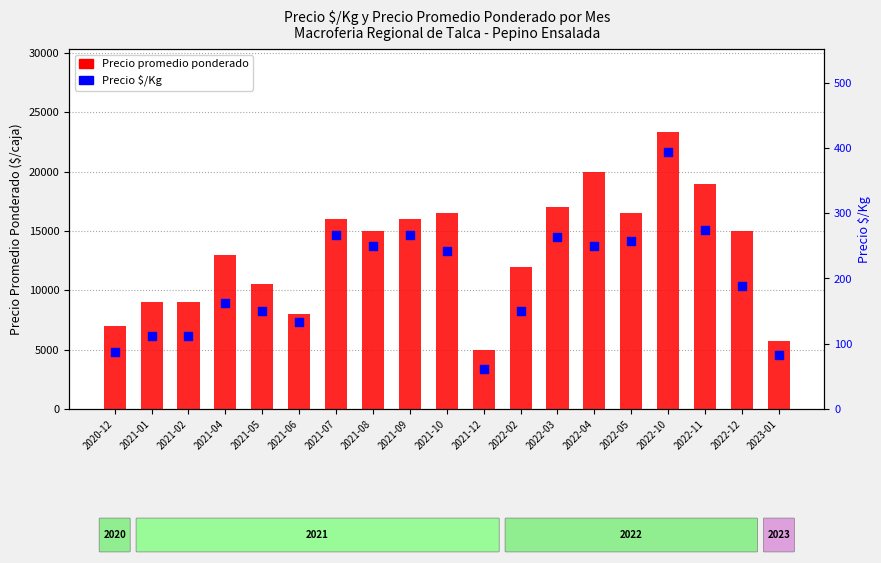

Which series contains the lowest Y value?

Precio $/Kg